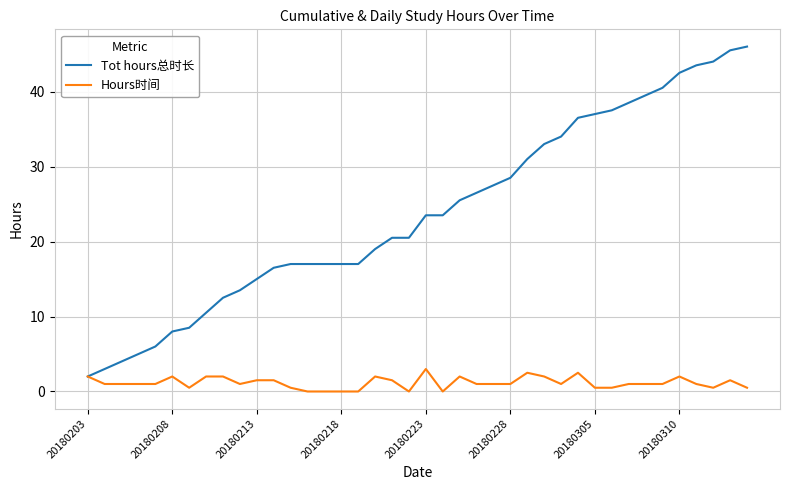

What is the maximum value for Hours时间?

3.0